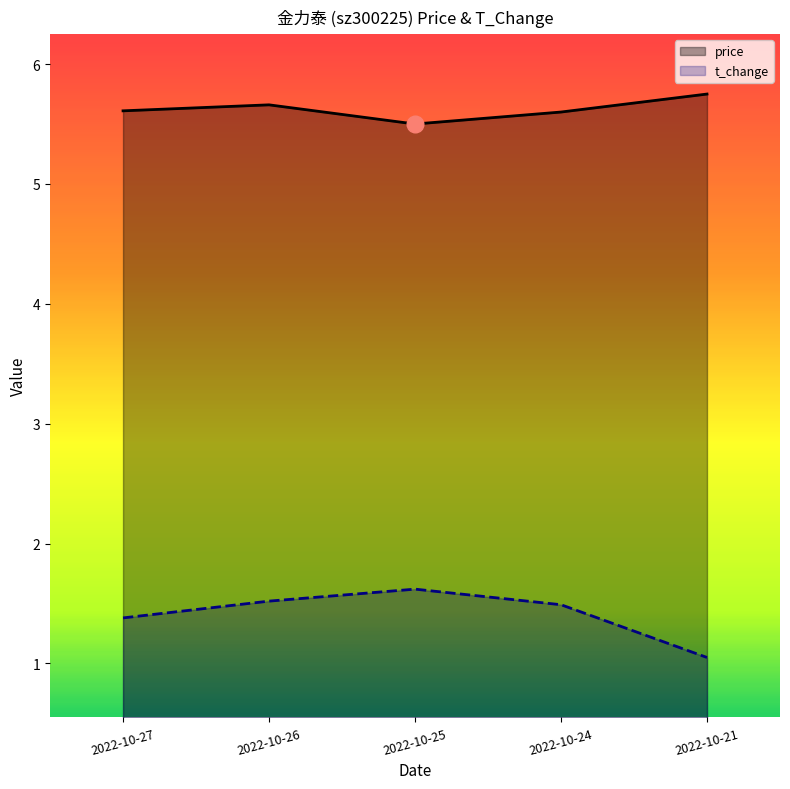

What is the difference between the maximum and minimum values in the price series?

0.2